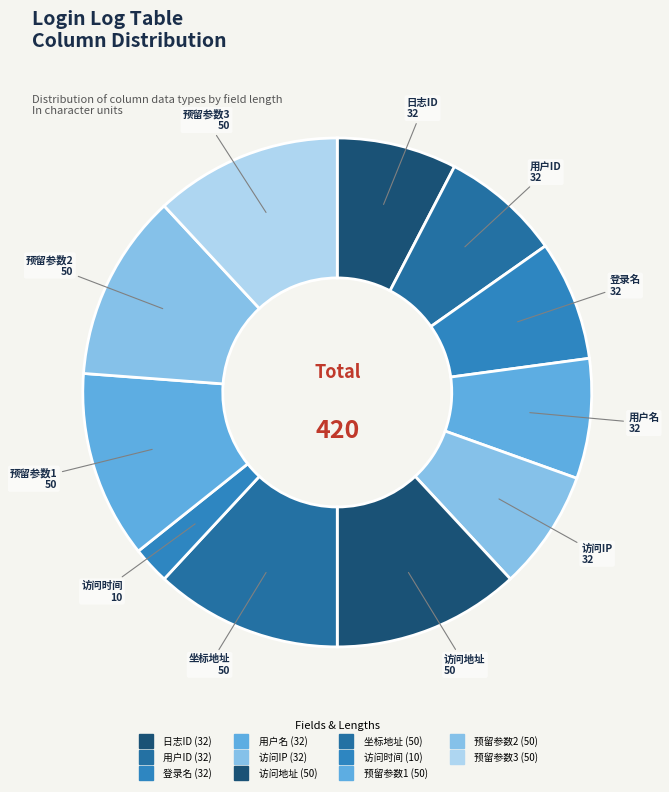

Rank the categories by value from highest to lowest.

访问地址, 坐标地址, 预留参数1, 预留参数2, 预留参数3, 日志ID, 用户ID, 登录名, 用户名, 访问IP, 访问时间